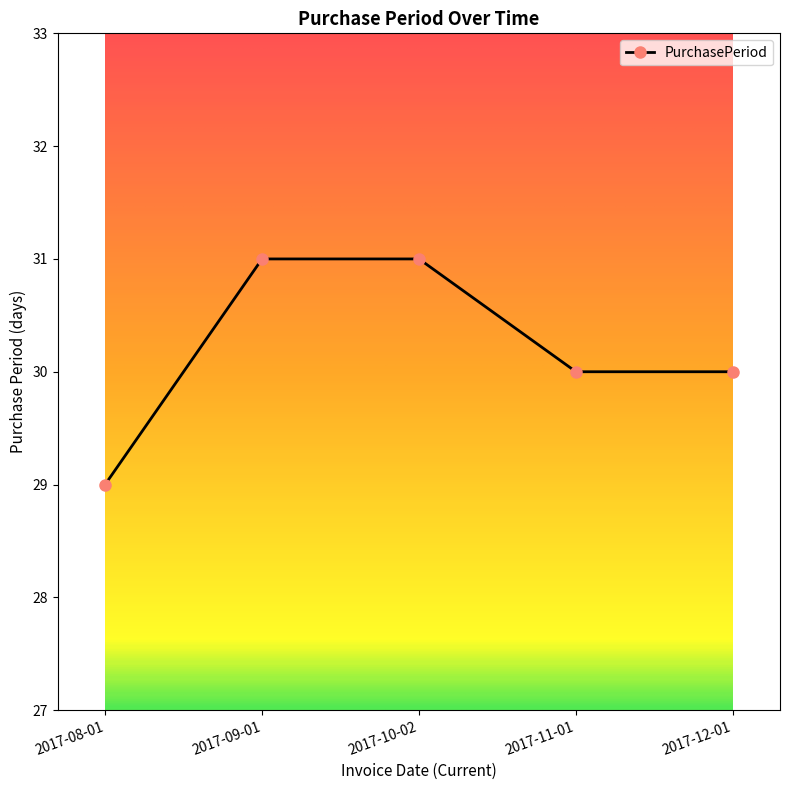

How many values are between 30 and 31?

4